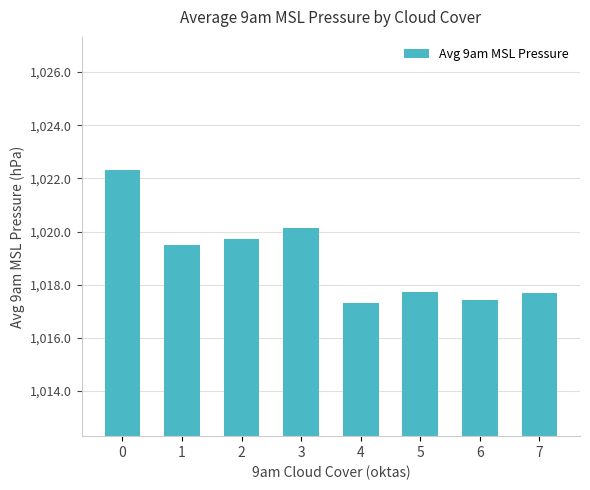

What is the maximum value shown in the chart?

1022.3